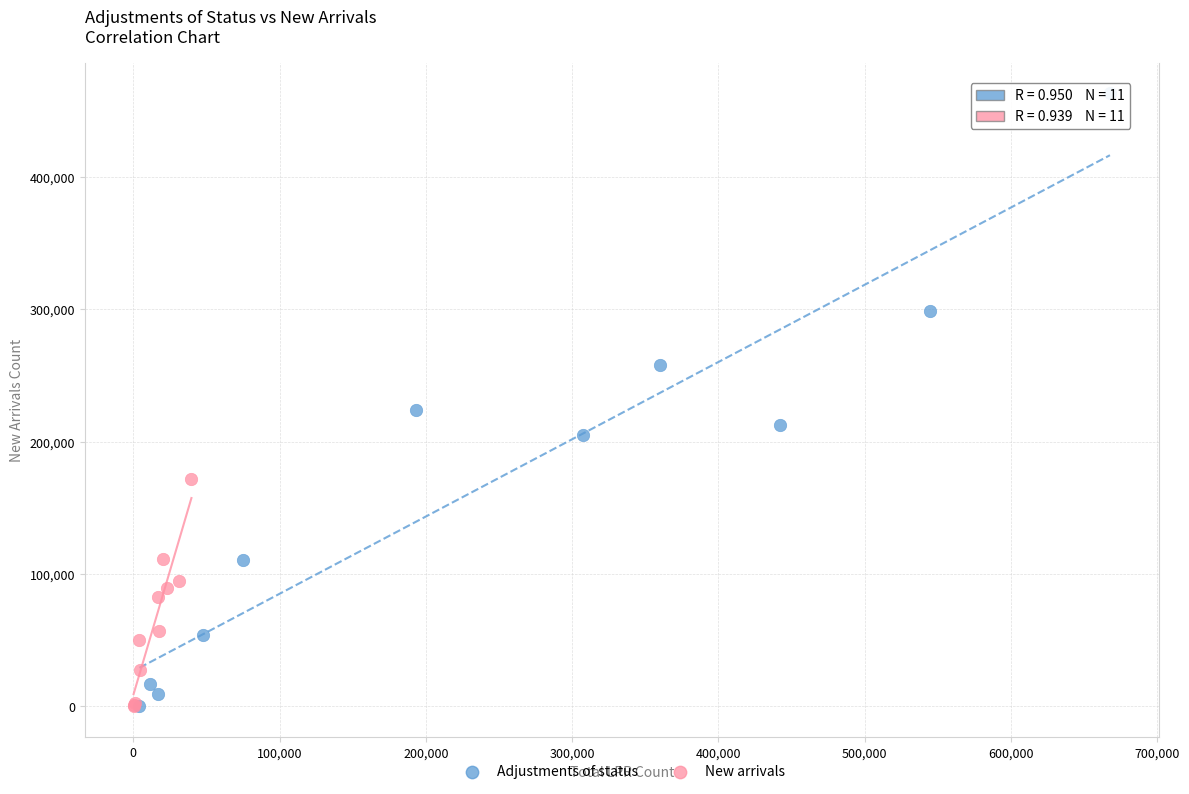

Which series has the largest Y range (max minus min)?

Adjustments of status